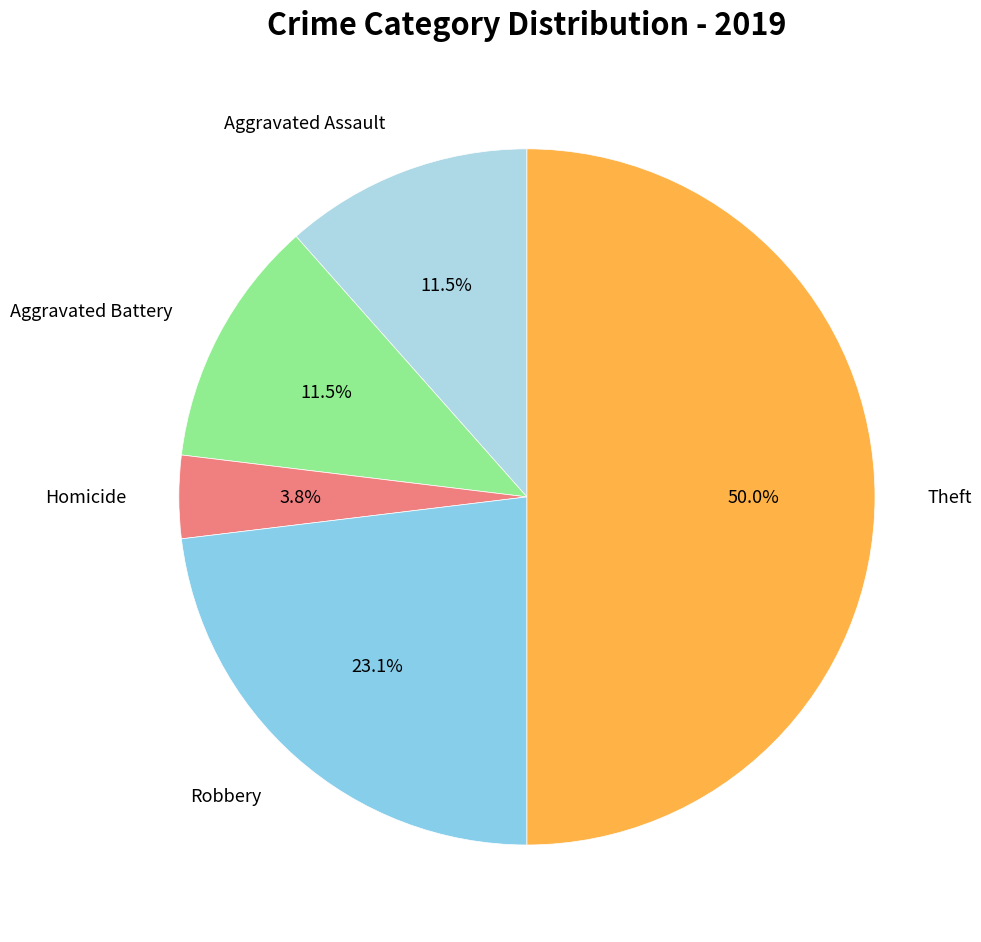

To the nearest percent, what is the average slice percentage?

20%